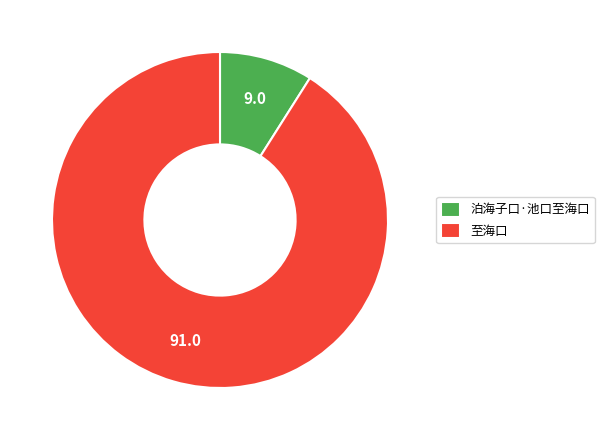

Between 泊海子口·池口至海口 and 至海口, which is larger?

至海口